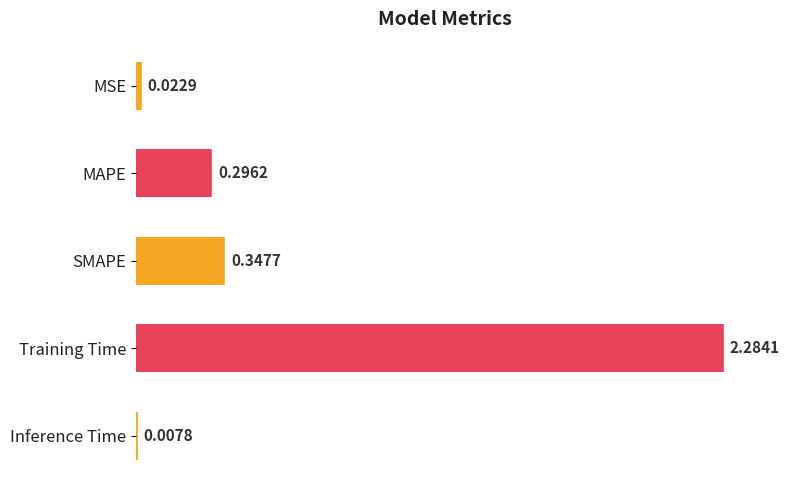

Rank the categories by value from lowest to highest.

Inference Time, MSE, MAPE, SMAPE, Training Time